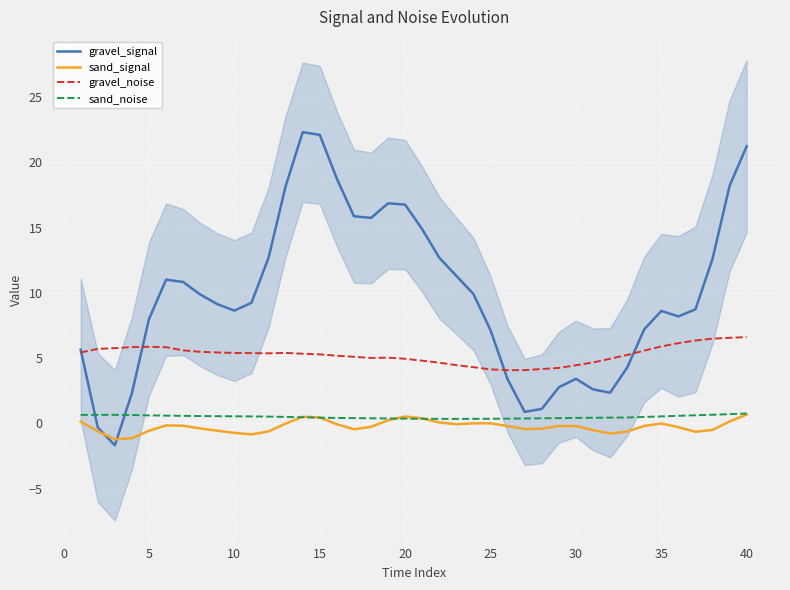

How many values in the gravel_noise series are below 5?

13